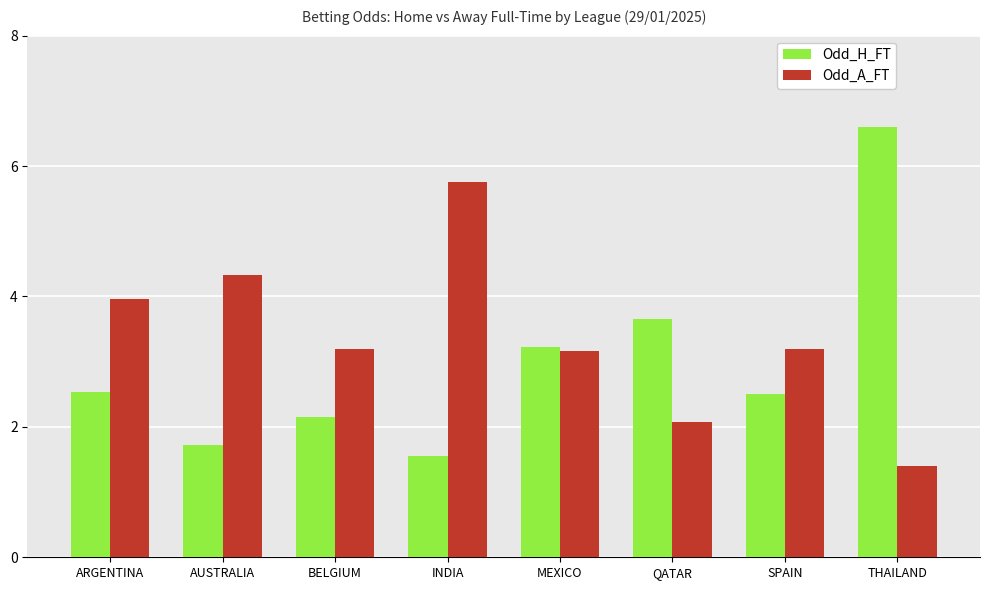

Which category has the highest value in the Odd_H_FT series?

THAILAND